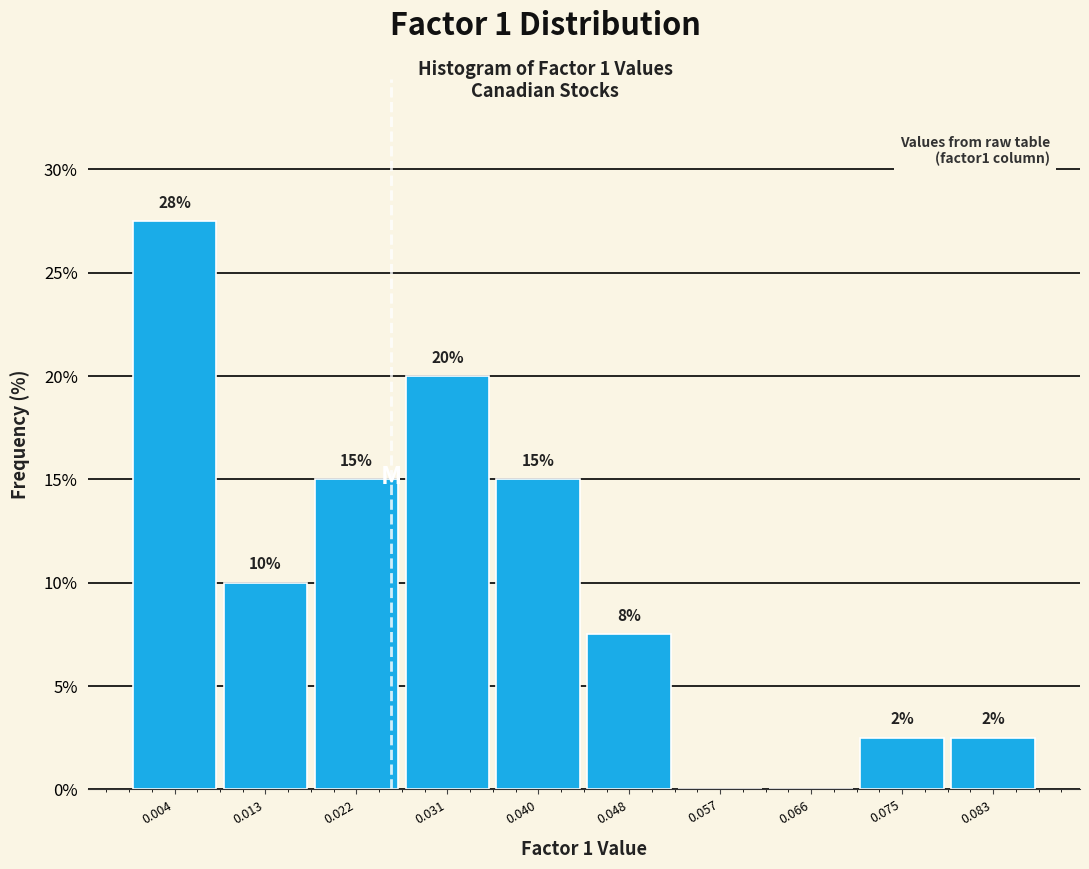

Which range on the x-axis has the tallest bar?

0.000 to 0.009